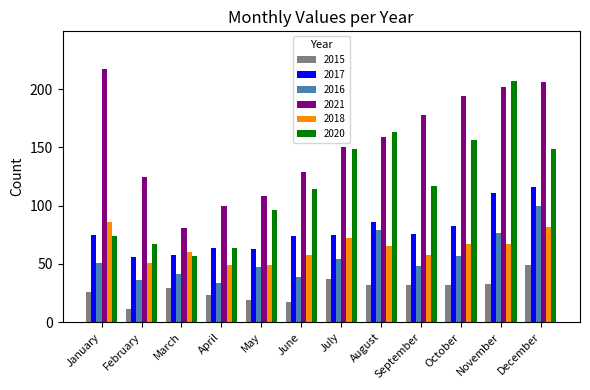

At how many categories does at least one series exceed 63?

12